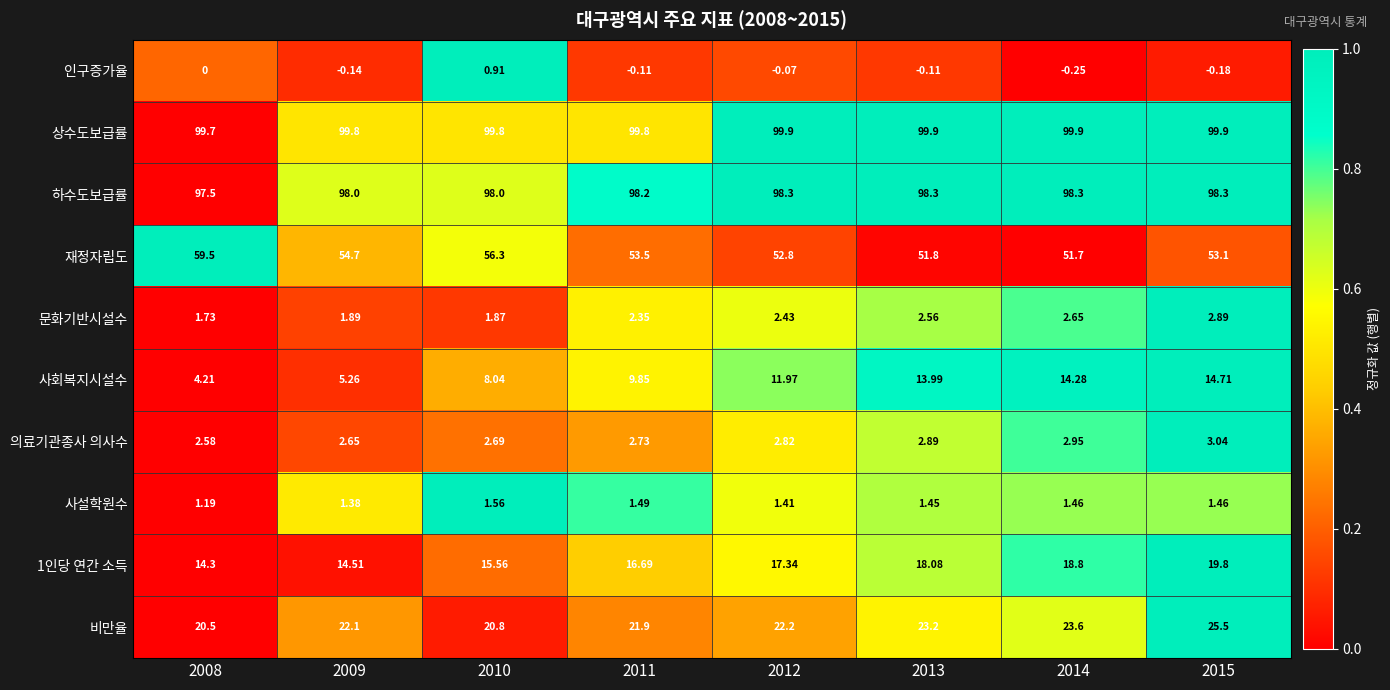

Which series changed the most between 2009 and 2015?

사회복지시설수